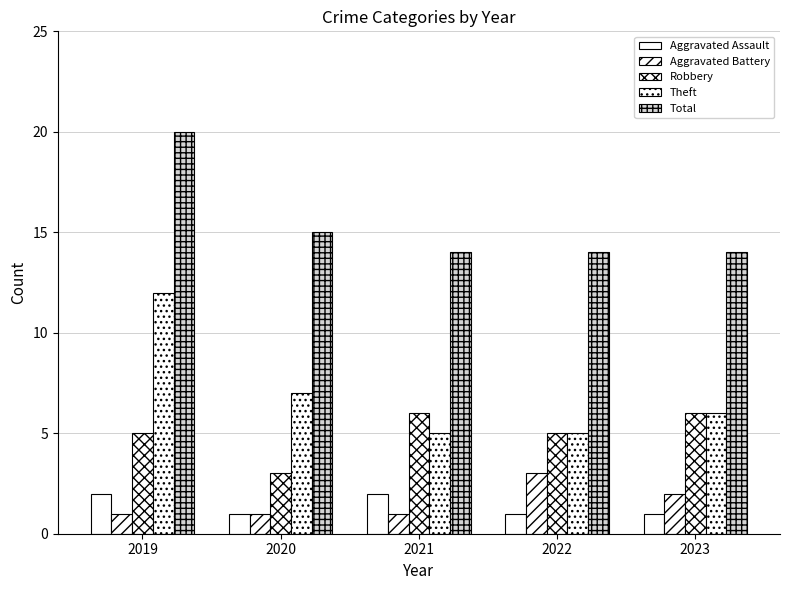

What is the difference between the second highest and minimum values in the Robbery series?

3